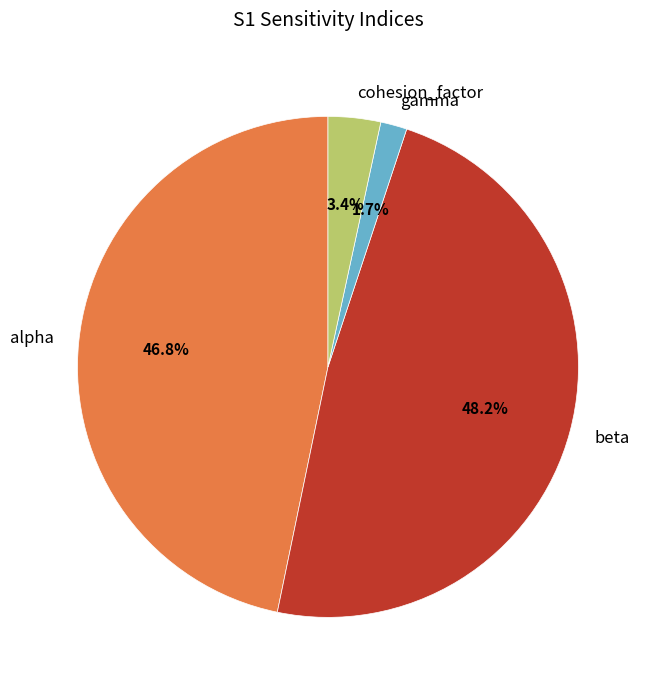

How many segments does this pie chart have?

4